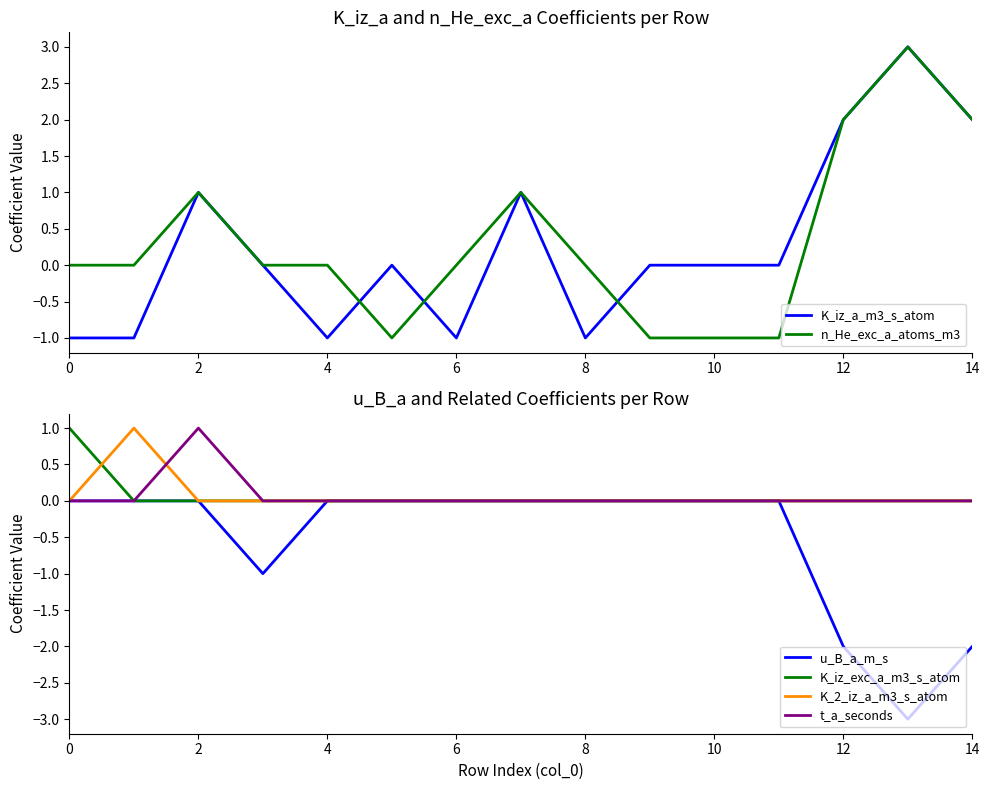

What are all the series names shown in the legend?

K_iz_a_m3_s_atom, n_He_exc_a_atoms_m3, u_B_a_m_s, K_iz_exc_a_m3_s_atom, K_2_iz_a_m3_s_atom, t_a_seconds